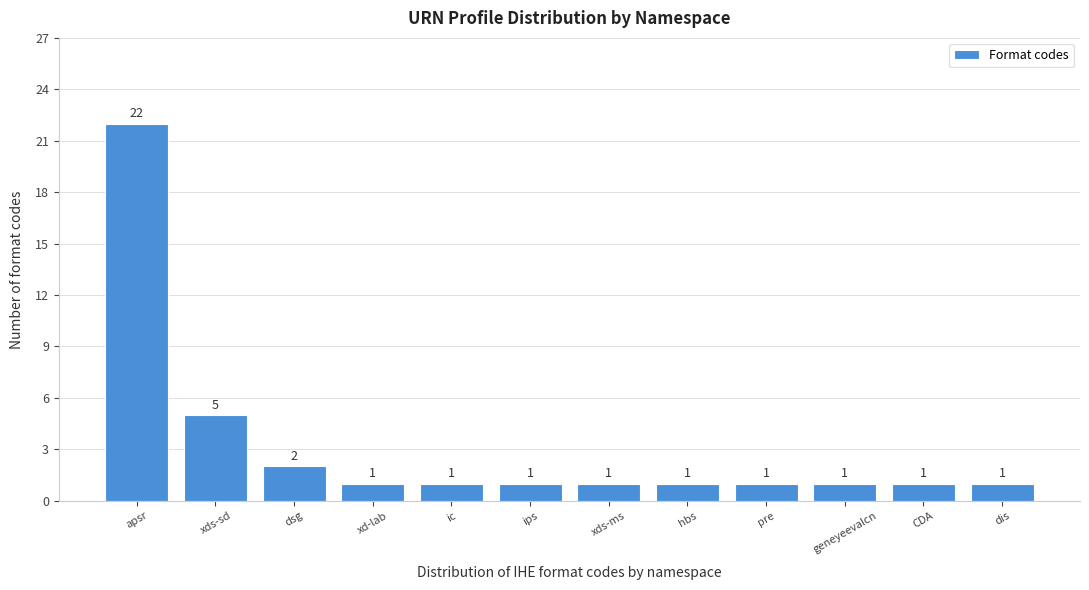

Reading right to left, what are all the values shown in this chart?

1	1	1	1	1	1	1	1	1	2	5	22